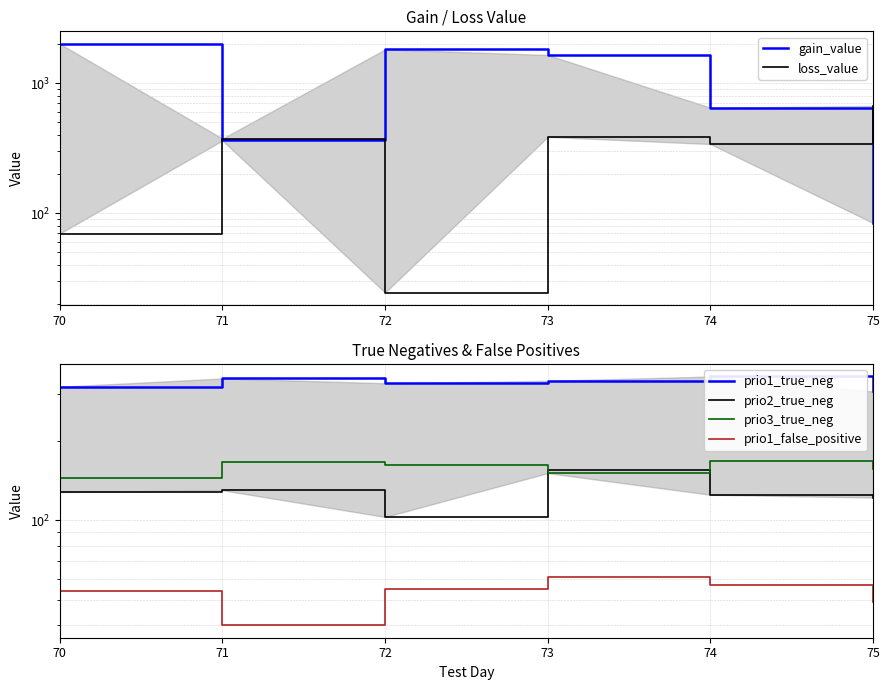

Read the prio1_true_neg value at 72.

331.0